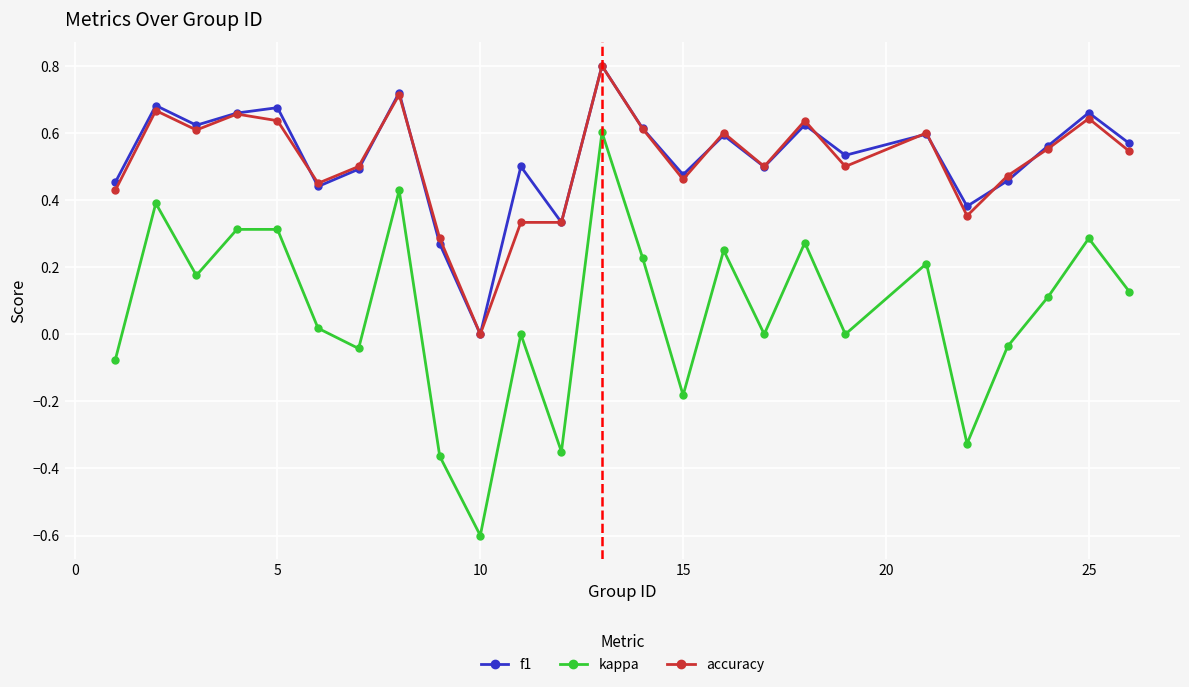

Count the f1 values in the range 0 to 1.

25